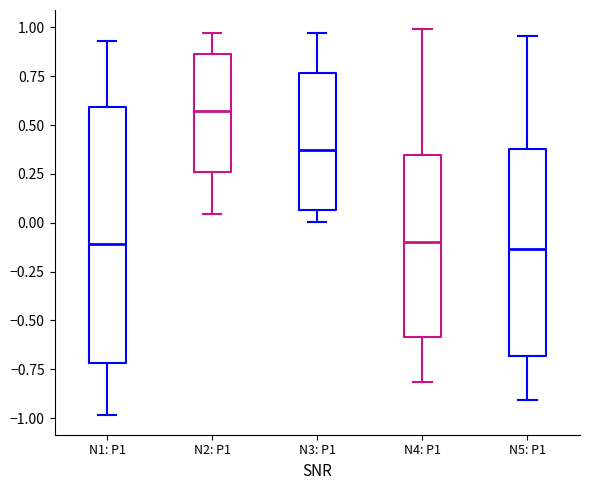

Where is the upper edge of the box for N3: P1 on the y-axis? The values are not printed on the chart, so give them approximately, as read against the axis.

0.75